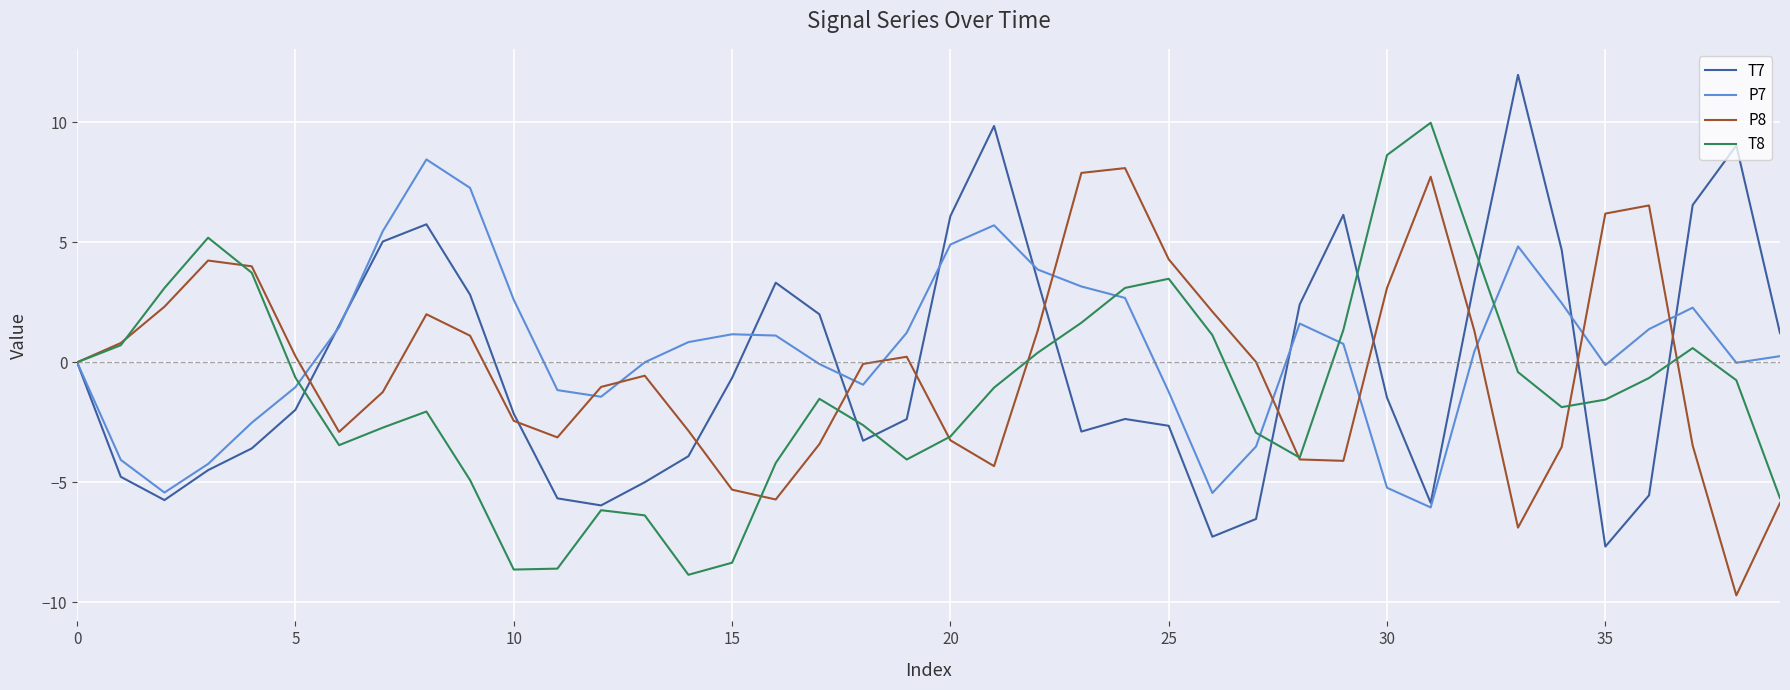

What is the average value of the T7 series?

-0.2